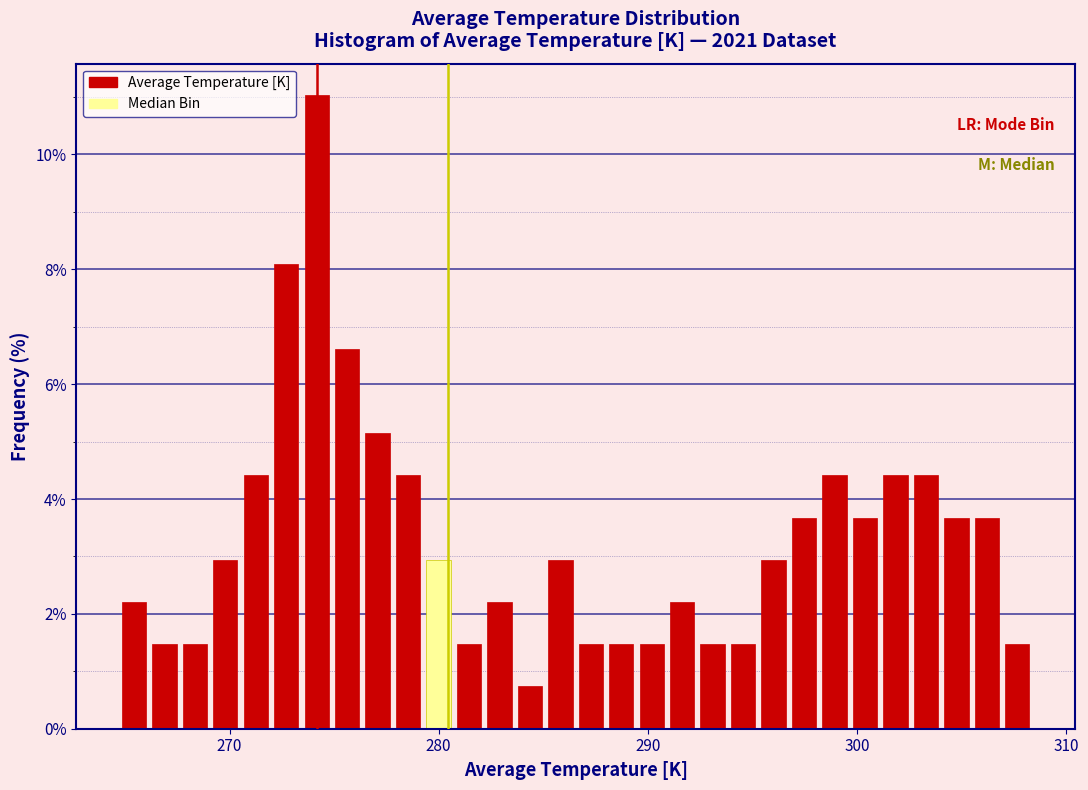

Read against the x-axis, roughly where is the centre of the tallest bar?

274